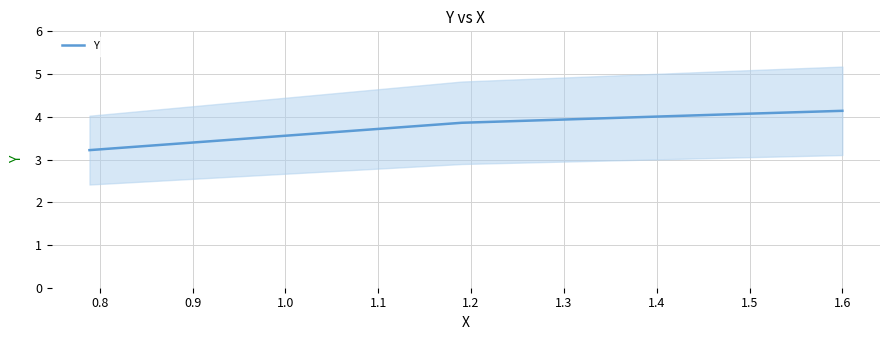

What is the difference between the maximum and second lowest values?

0.3